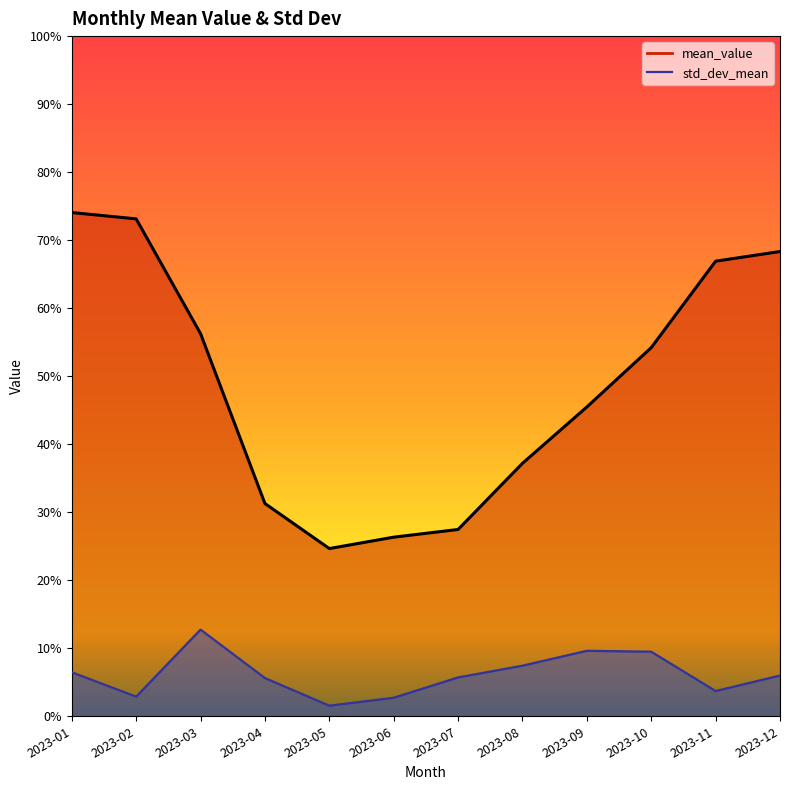

Between 2023-03 and 2023-12, which is larger?

2023-12